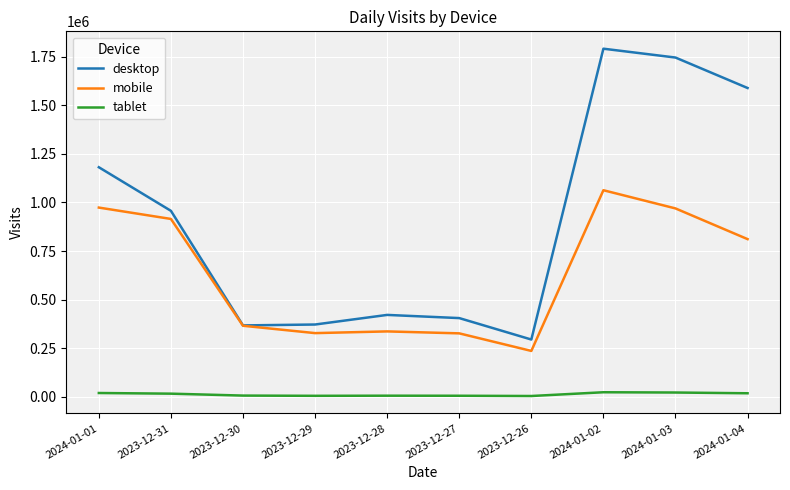

What is the total value across all series at 2023-12-26?

537326